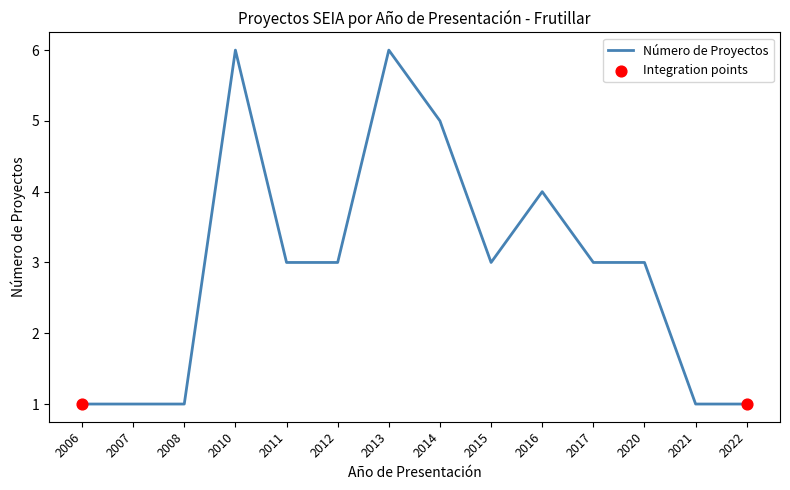

Approximately how many times larger is the value at 2020 compared to 2015?

1.0